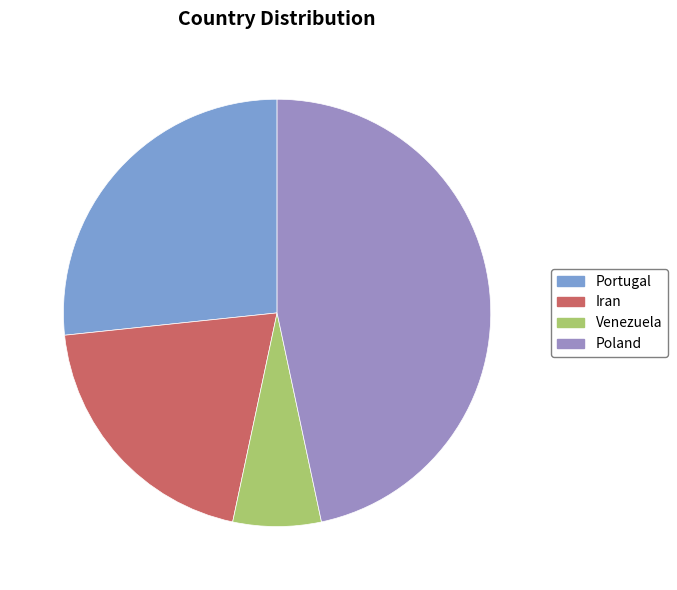

Does Iran account for over 50% of the chart?

No